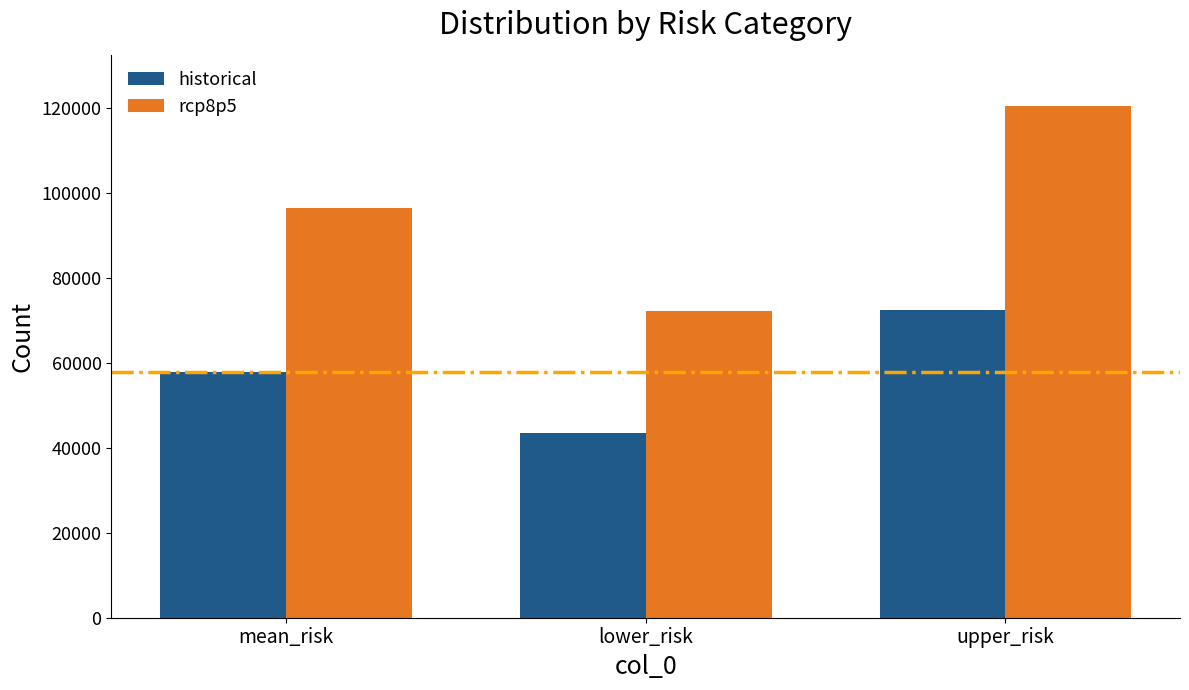

At how many categories does at least one series exceed 94909?

2